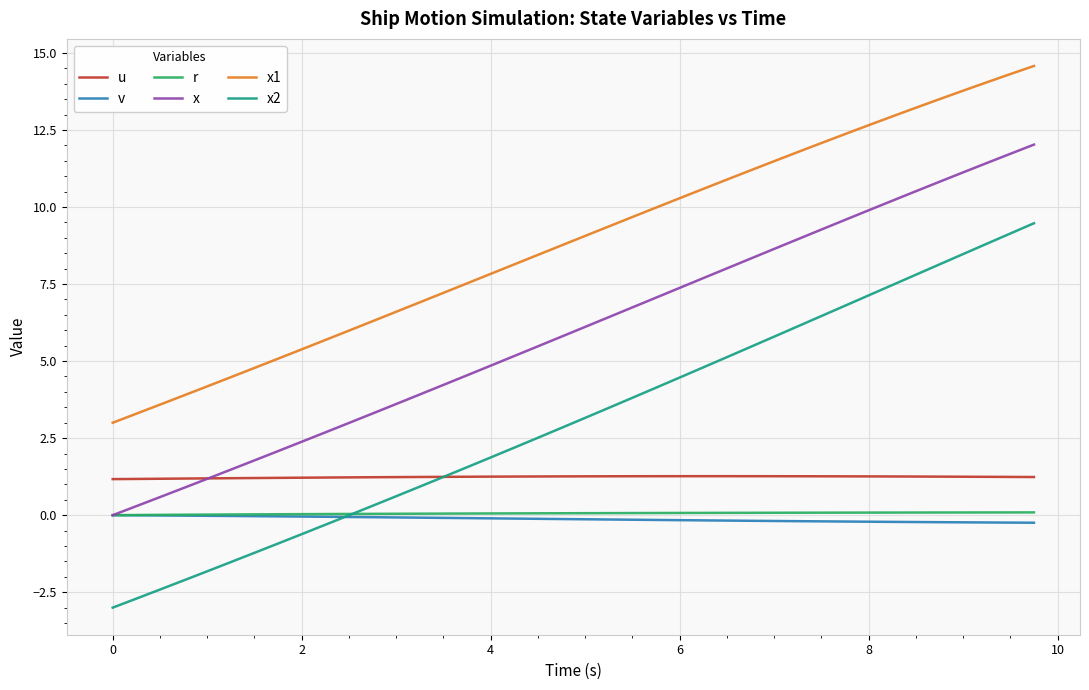

What is the maximum value shown in the chart?

14.6